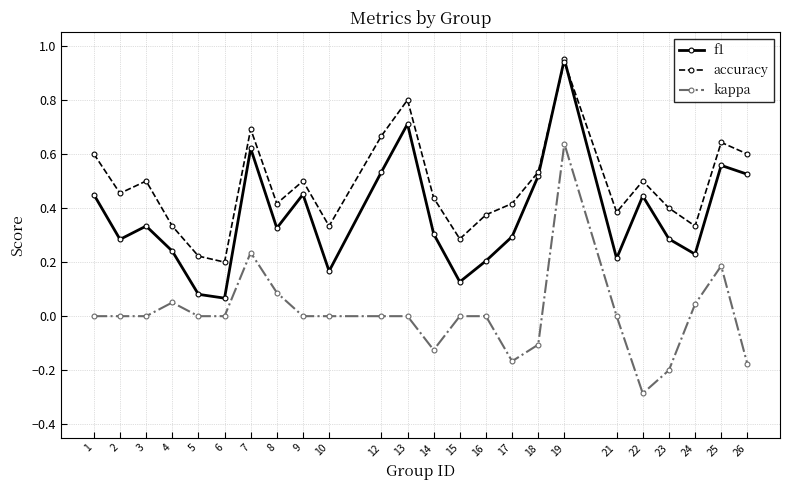

The accuracy series shows 0.4 at 17. True or false?

True